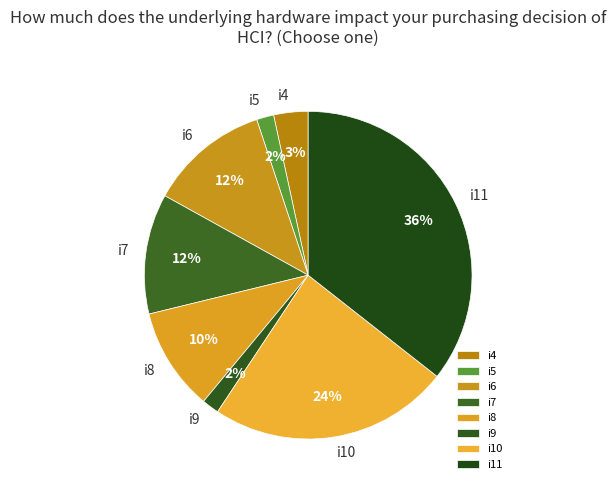

True or false: i6 accounts for 12% of the total.

True